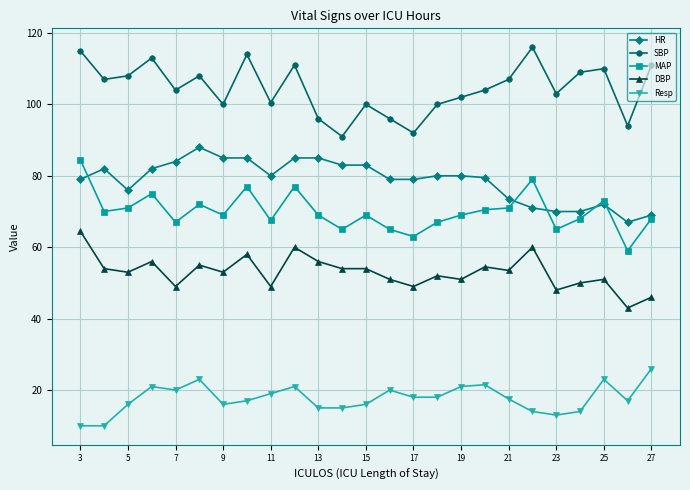

What is the minimum value for DBP?

43.0